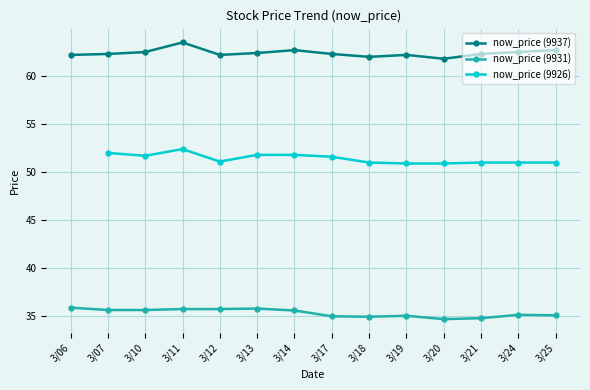

List the series in order of their peak value, lowest first.

now_price (9931), now_price (9926), now_price (9937)